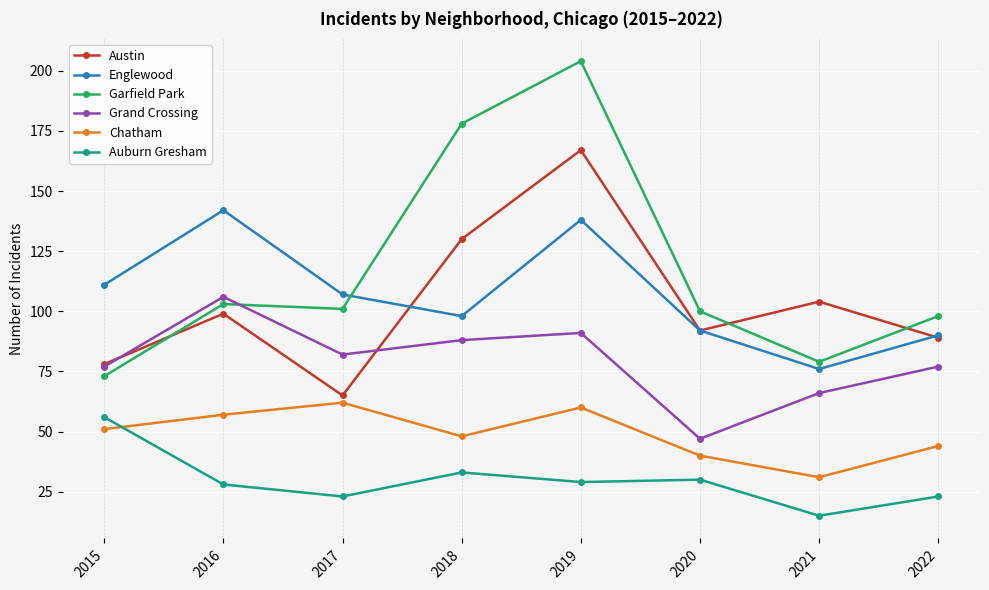

What is the difference between the highest and lowest values at 2019?

175